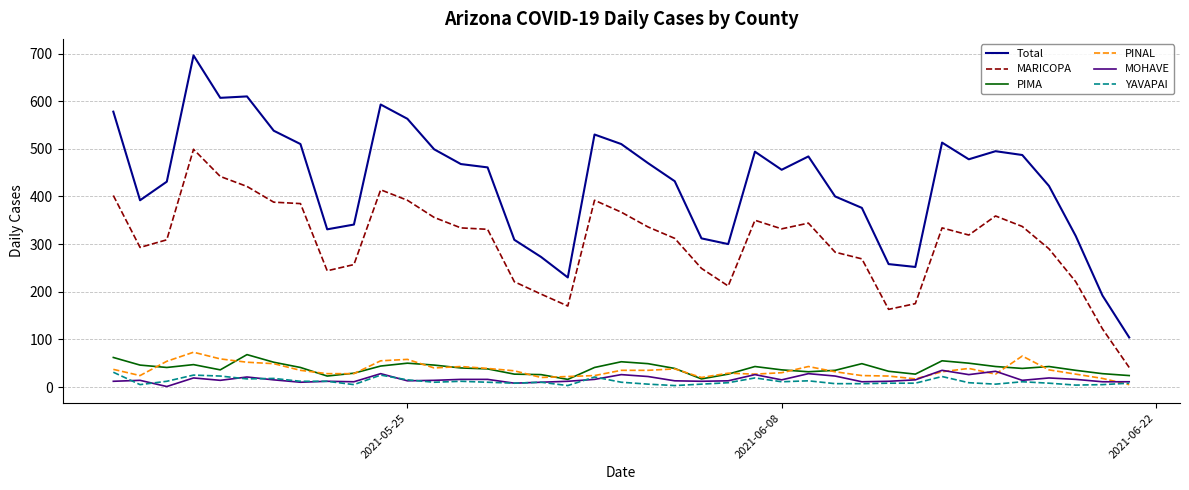

Which series has the widest spread of values?

Total